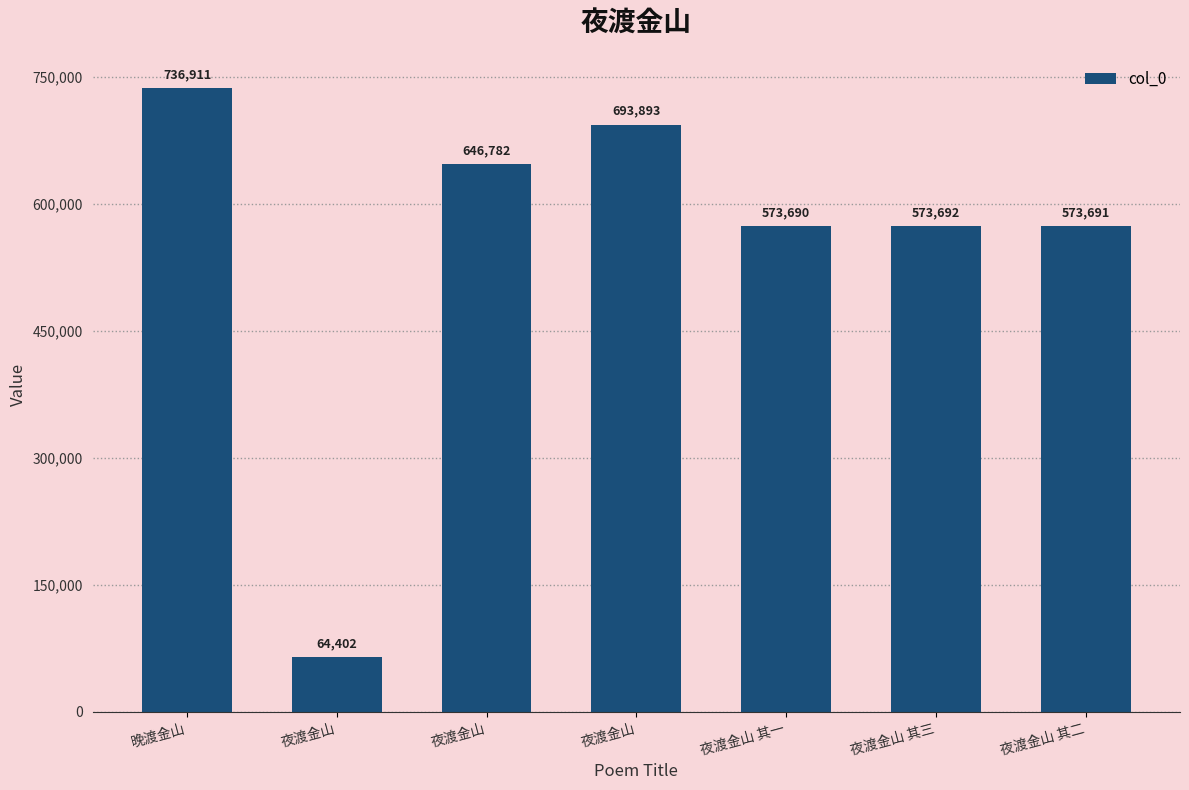

How many bars are there in total?

7